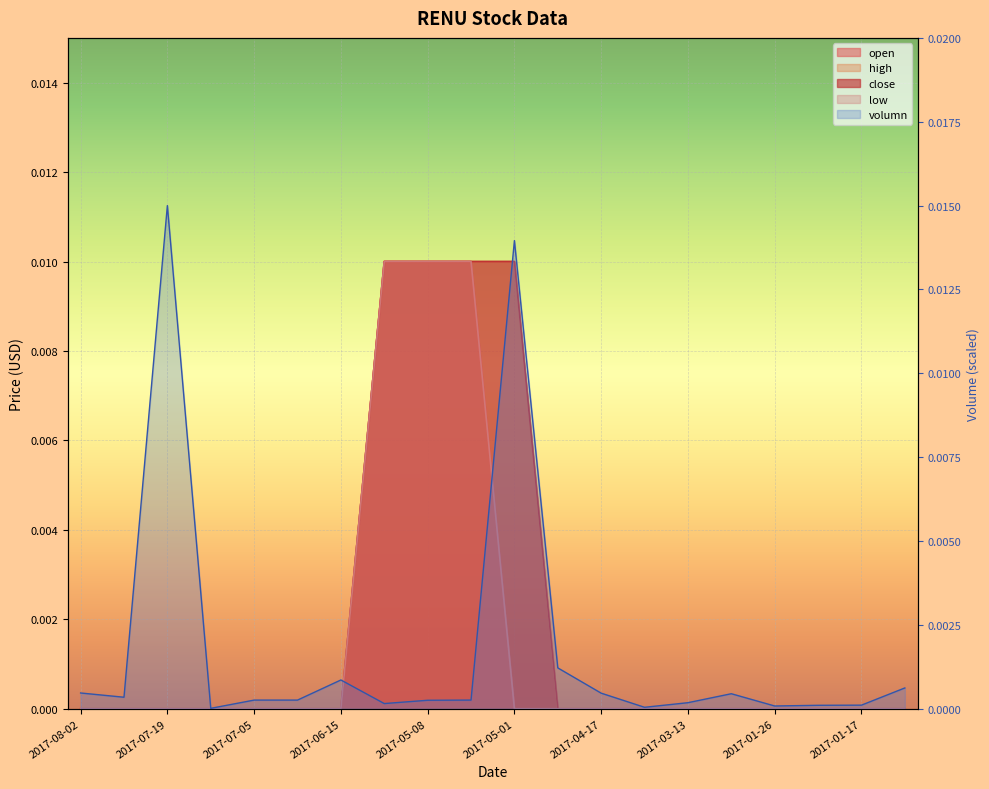

How many values in the low series exceed 0?

3